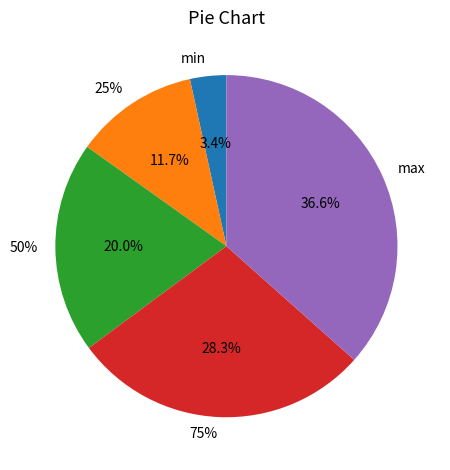

To the nearest percent, what is the difference between the largest and smallest slice percentages?

33%